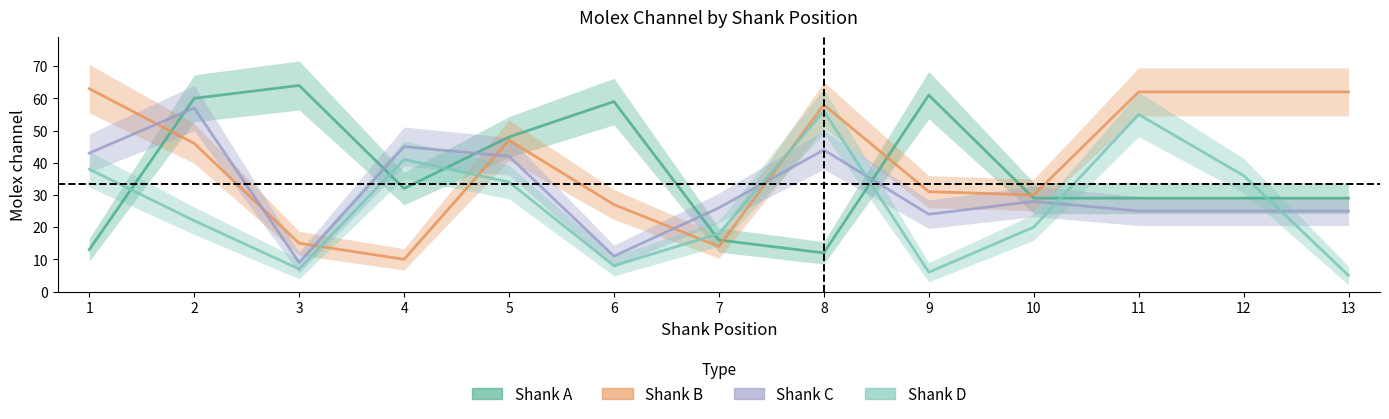

What is the highest value of the Shank A series?

64